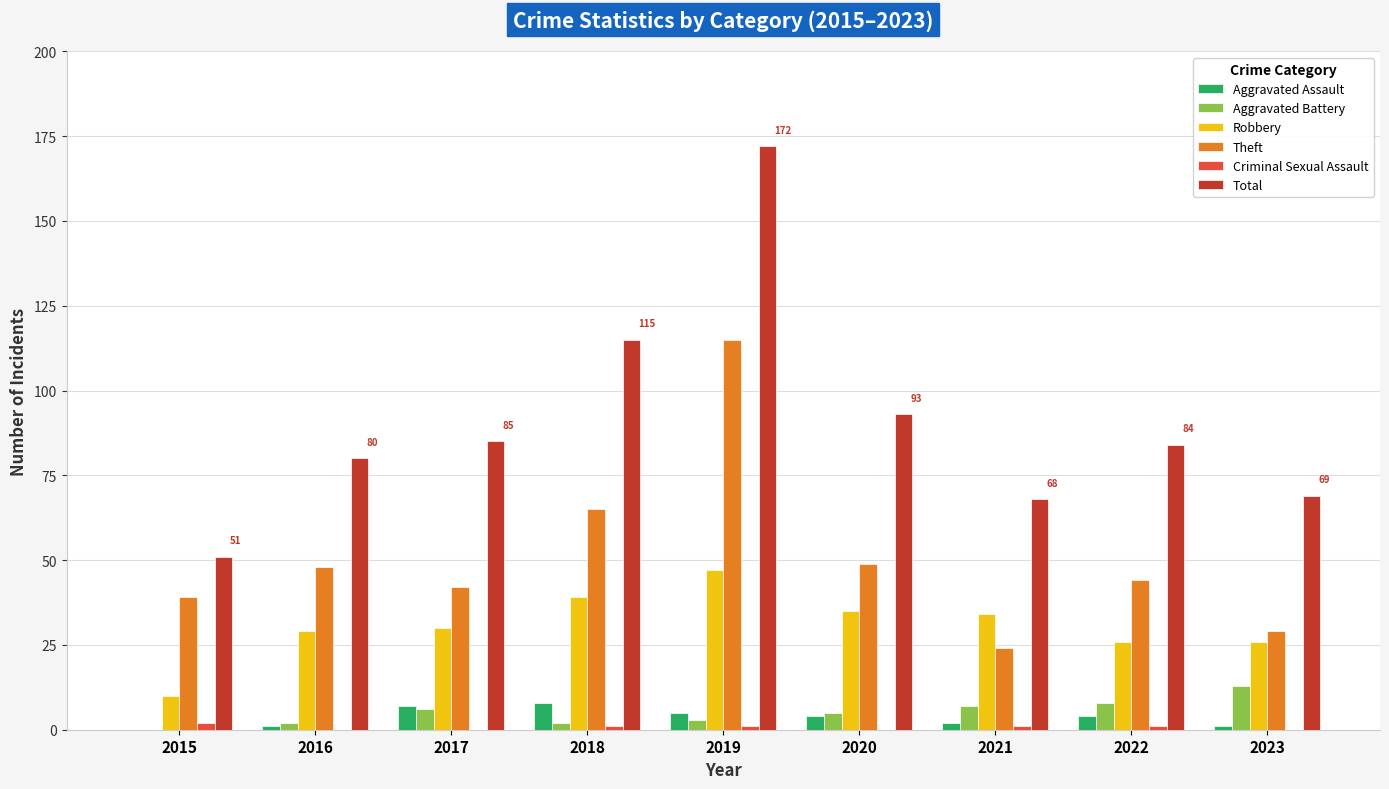

Reading left to right, list all the values displayed in this chart.

Aggravated Assault: 2015=0	2016=1	2017=7	2018=8	2019=5	2020=4	2021=2	2022=4	2023=1
Aggravated Battery: 2015=0	2016=2	2017=6	2018=2	2019=3	2020=5	2021=7	2022=8	2023=13
Robbery: 2015=10	2016=29	2017=30	2018=39	2019=47	2020=35	2021=34	2022=26	2023=26
Theft: 2015=39	2016=48	2017=42	2018=65	2019=115	2020=49	2021=24	2022=44	2023=29
Criminal Sexual Assault: 2015=2	2016=0	2017=0	2018=1	2019=1	2020=0	2021=1	2022=1	2023=0
Total: 2015=51	2016=80	2017=85	2018=115	2019=172	2020=93	2021=68	2022=84	2023=69